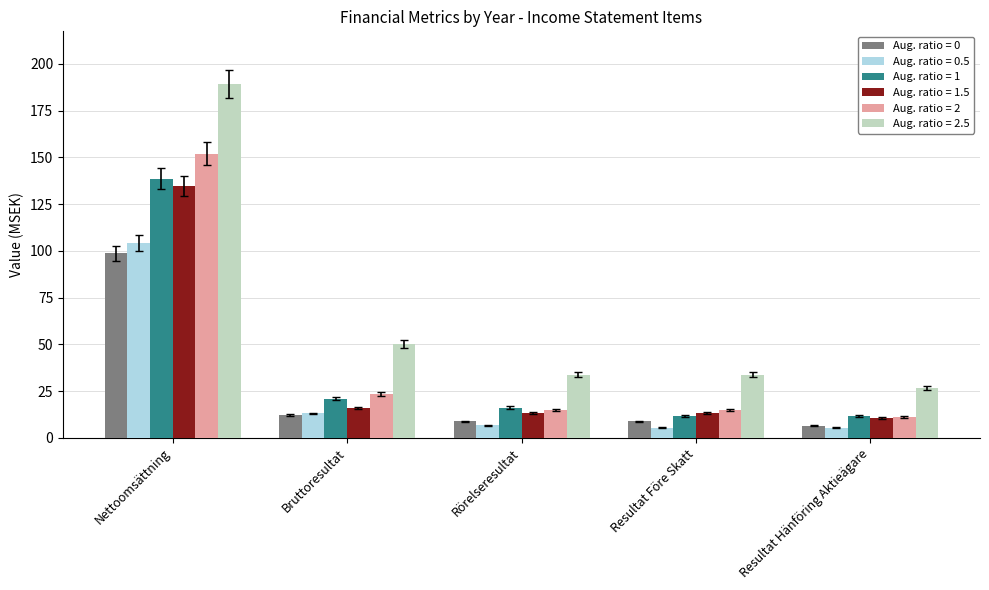

Reading left to right, list all the values displayed in this chart.

Aug. ratio = 0: Nettoomsättning=98.6	Bruttoresultat=12.4	Rörelseresultat=8.8	Resultat Före Skatt=8.8	Resultat Hänföring Aktieägare=6.4
Aug. ratio = 0.5: Nettoomsättning=104.2	Bruttoresultat=13.0	Rörelseresultat=6.6	Resultat Före Skatt=5.4	Resultat Hänföring Aktieägare=5.4
Aug. ratio = 1: Nettoomsättning=138.6	Bruttoresultat=20.8	Rörelseresultat=16.1	Resultat Före Skatt=11.8	Resultat Hänföring Aktieägare=11.8
Aug. ratio = 1.5: Nettoomsättning=134.7	Bruttoresultat=15.9	Rörelseresultat=13.2	Resultat Före Skatt=13.2	Resultat Hänföring Aktieägare=10.5
Aug. ratio = 2: Nettoomsättning=152.1	Bruttoresultat=23.4	Rörelseresultat=14.9	Resultat Före Skatt=14.9	Resultat Hänföring Aktieägare=11.1
Aug. ratio = 2.5: Nettoomsättning=189.1	Bruttoresultat=50.2	Rörelseresultat=33.7	Resultat Före Skatt=33.7	Resultat Hänföring Aktieägare=26.4